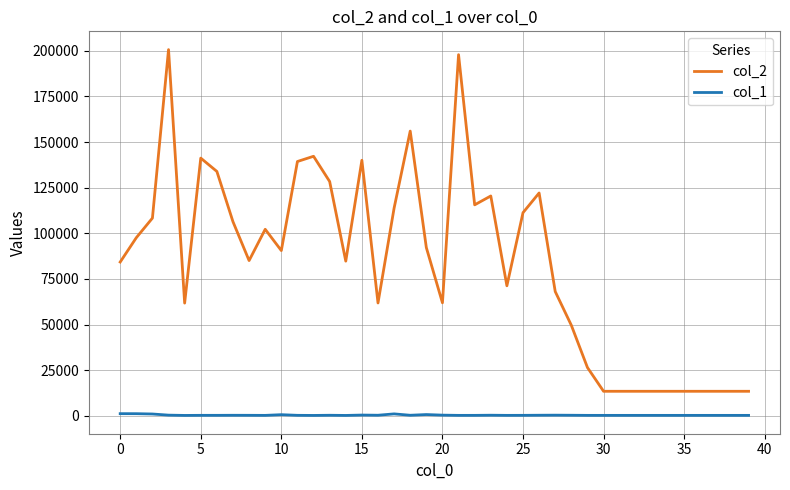

Which series has the widest spread of values?

col_2